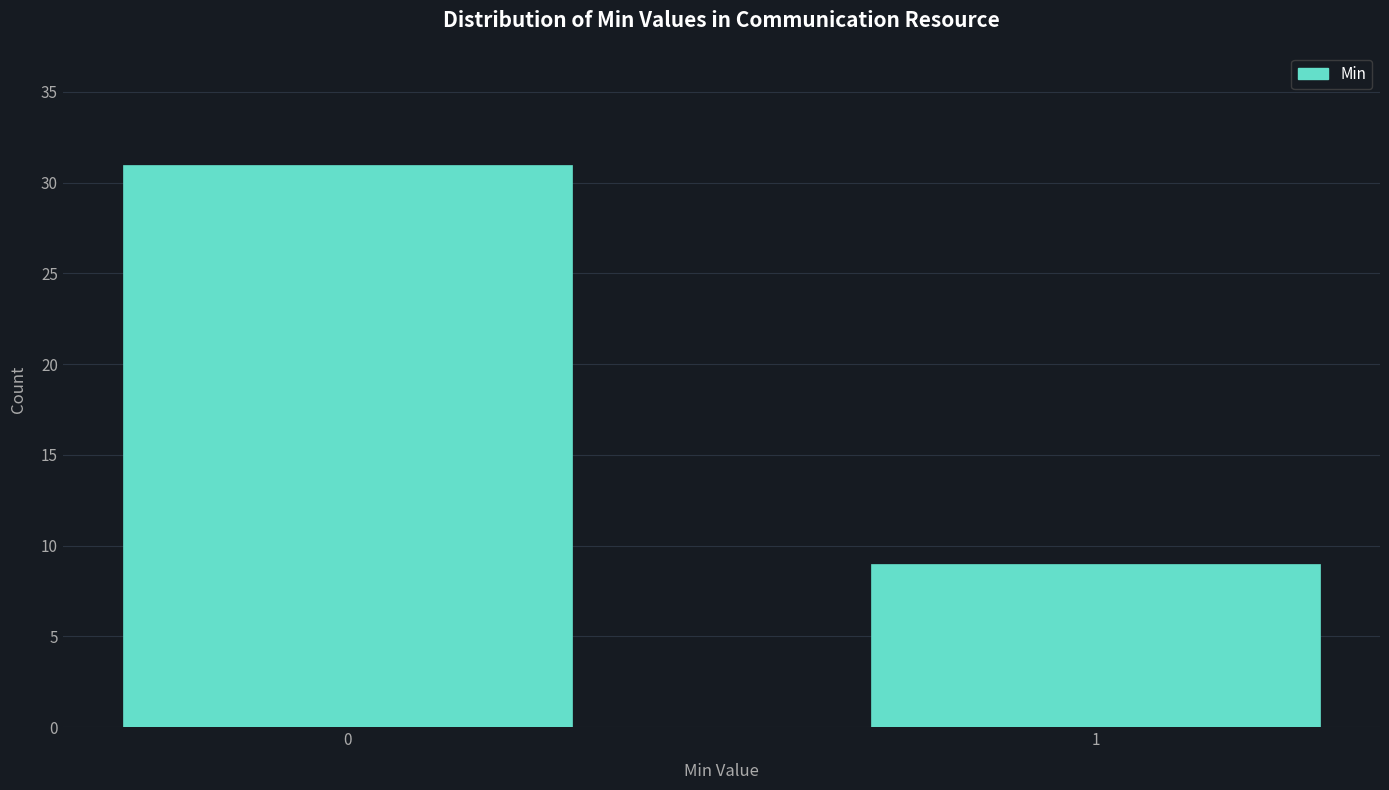

Reading left to right, transcribe all the data shown in this chart.

31	9